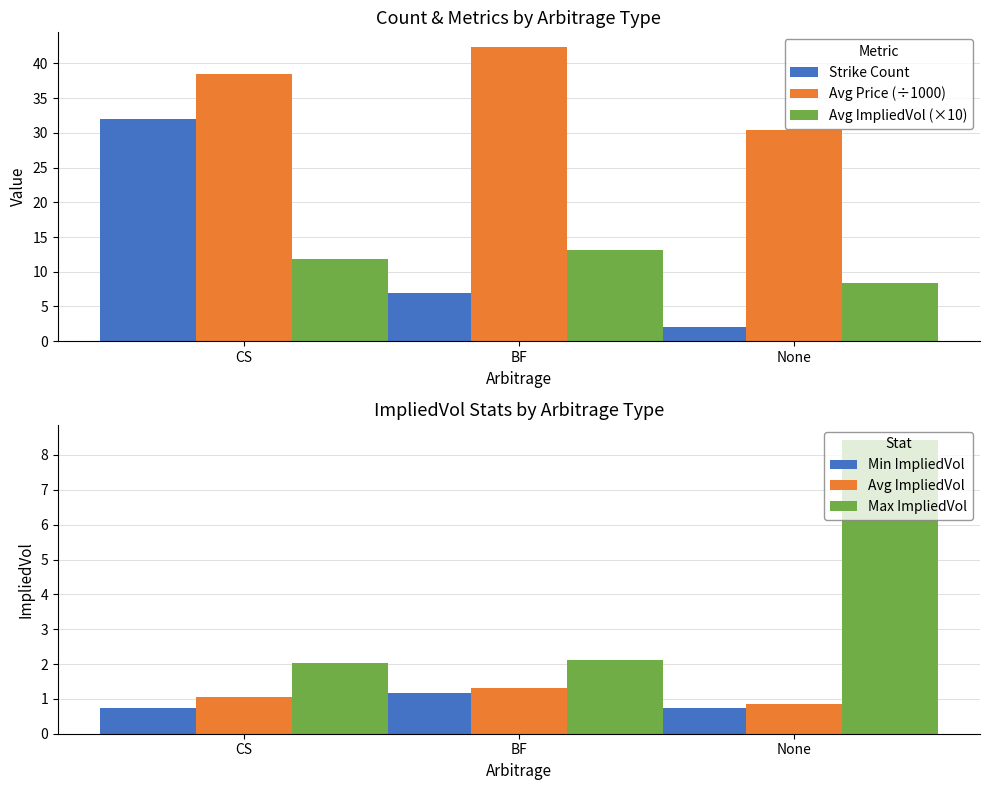

Which series changed the most between BF and None?

Avg Price (÷1000)